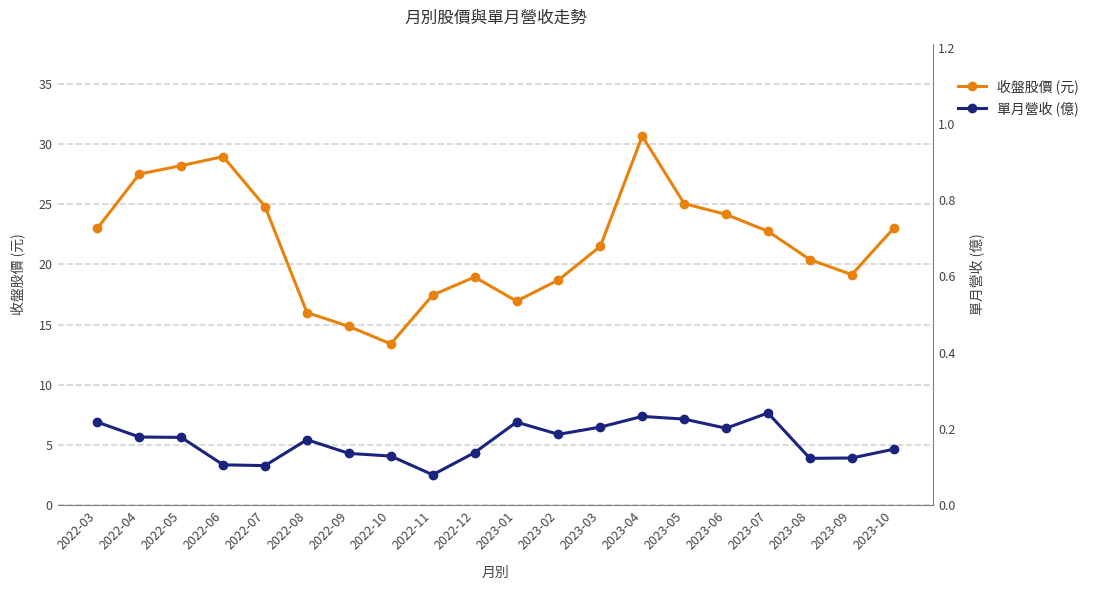

The value of 單月營收 (億) at 2022-10 is 0.1. True or false?

False